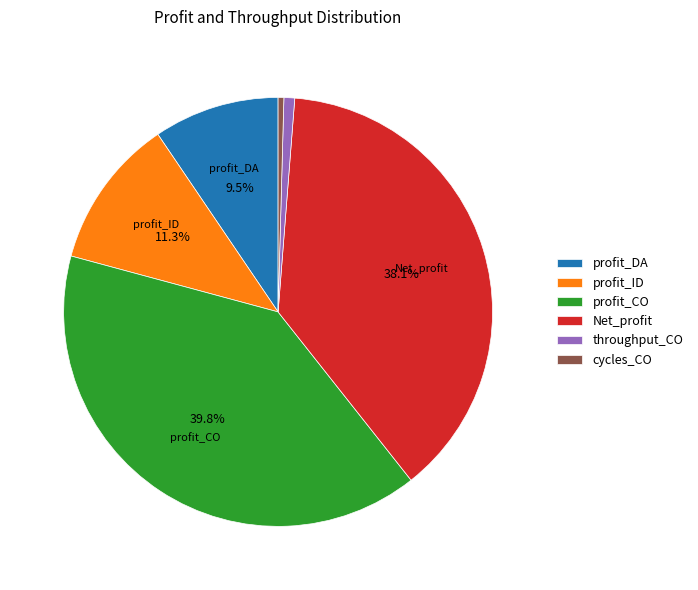

Which has a higher value, profit_CO or throughput_CO?

profit_CO